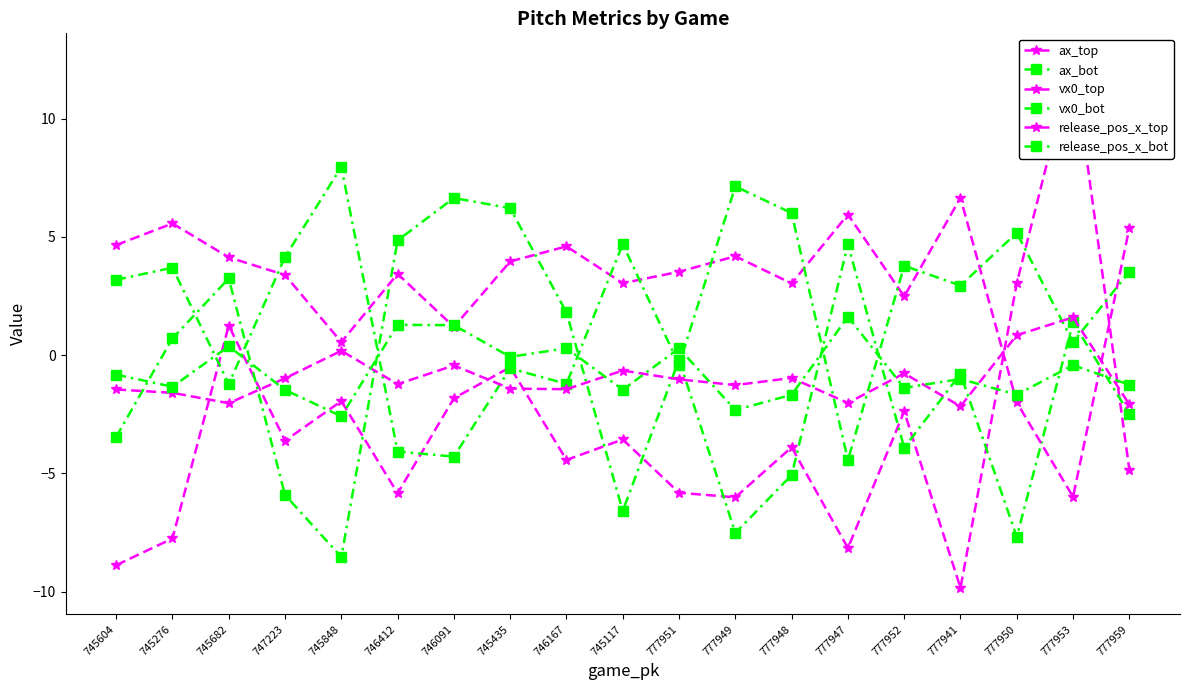

True or false: release_pos_x_bot has more than 1 points higher than both neighbors.

True